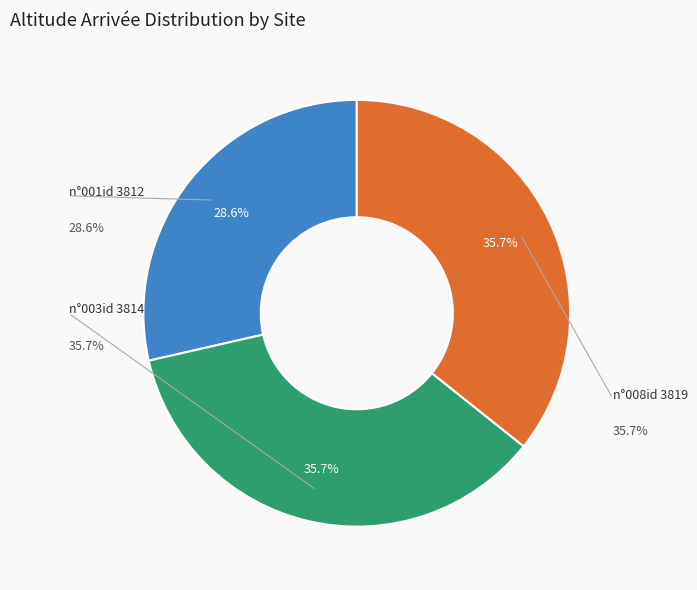

What percentage is the n°003id 3814 slice, to the nearest percent?

36%